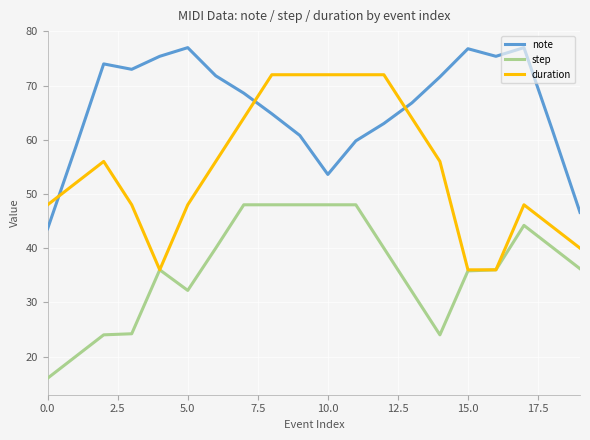

True or false: step and note intersect in this chart.

False